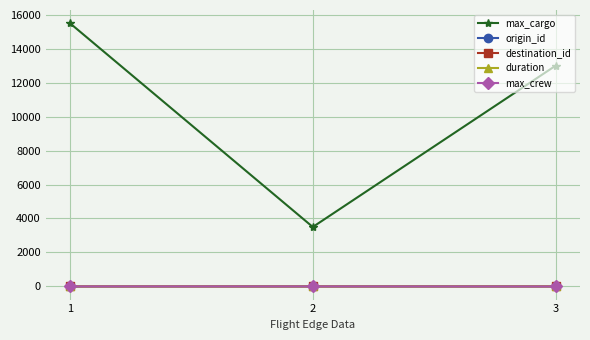

What is the average value of the origin_id series?

1.7